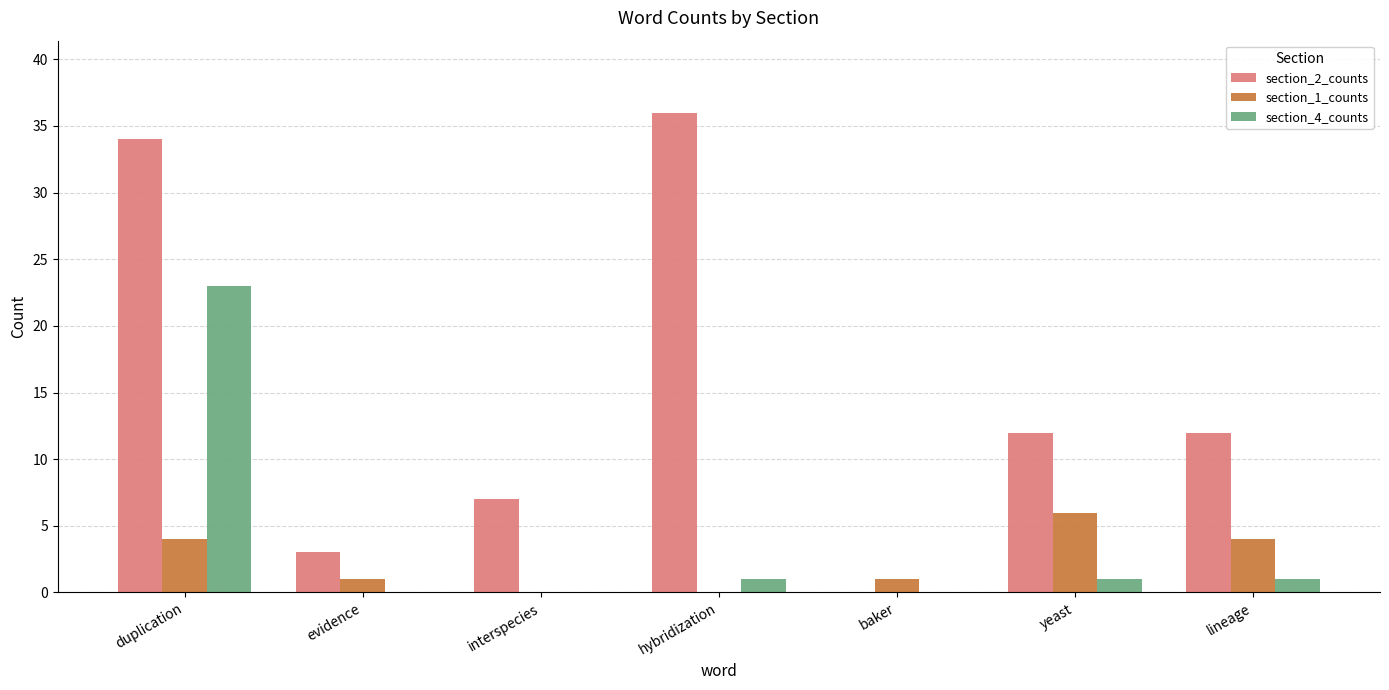

The value of section_4_counts at duplication is 34. True or false?

False